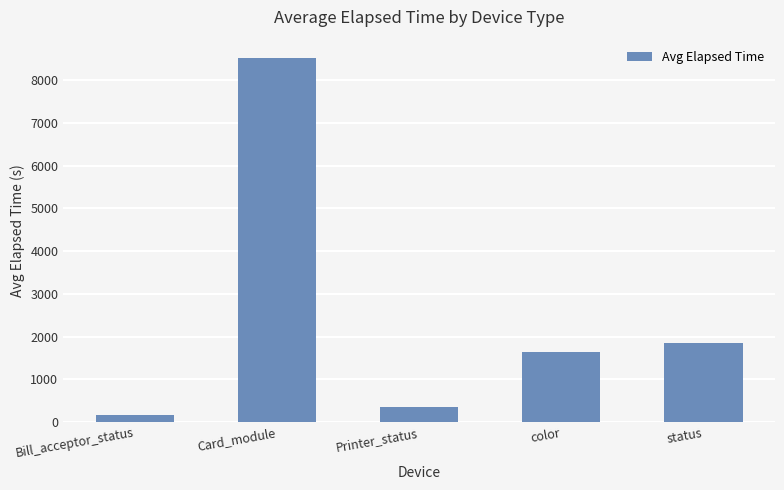

List the labels in order of value, smallest first.

Bill_acceptor_status, Printer_status, color, status, Card_module